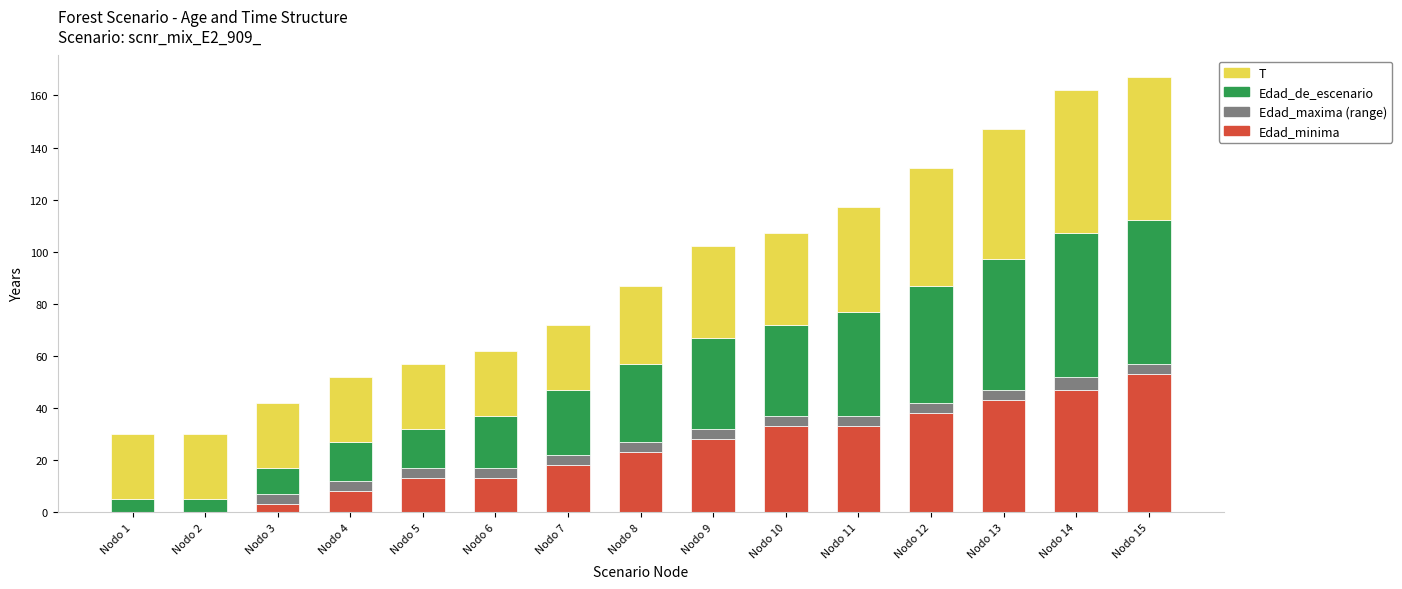

Where is Edad_minima nearest to the value 26?

Nodo 9